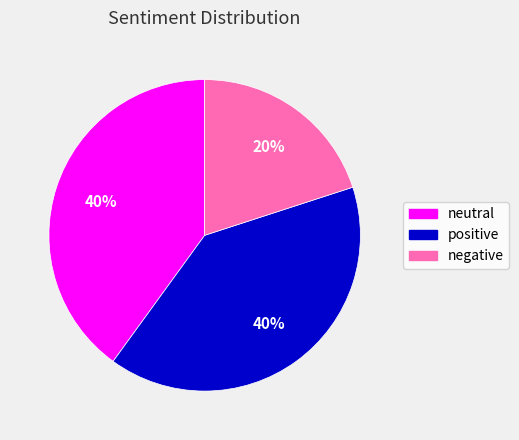

What percentage is the neutral slice, to the nearest percent?

40%